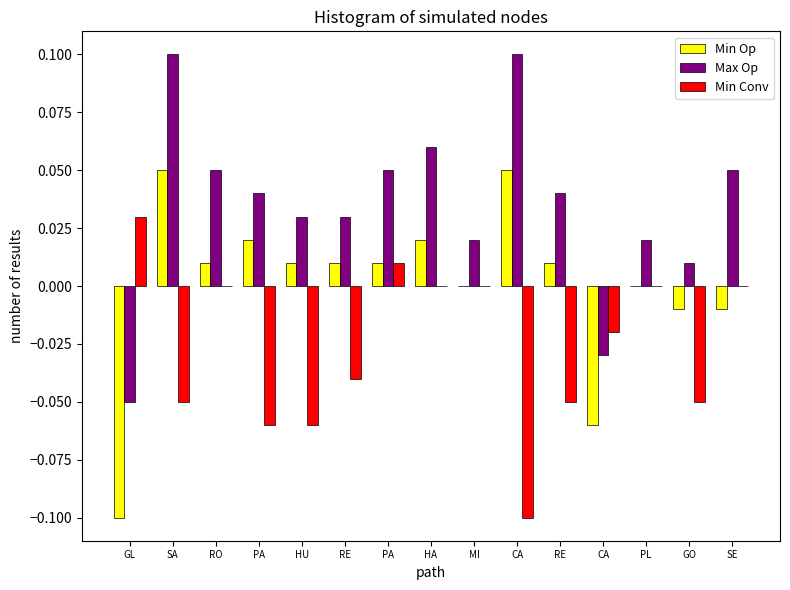

What is the difference between the second highest and minimum values in the Min Op series?

0.2